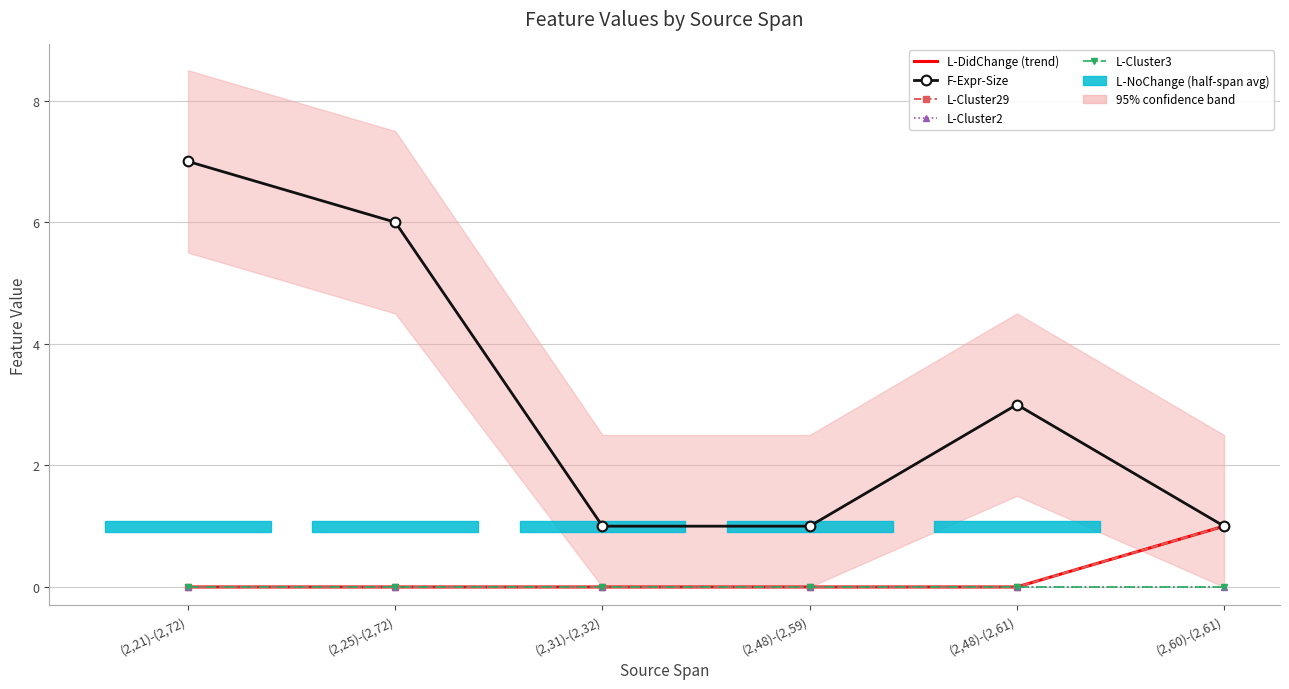

Reading left to right, what are all the values shown in this chart?

L-DidChange (trend): 0	0	0	0	0	1
F-Expr-Size: 7	6	1	1	3	1
L-Cluster29: 0	0	0	0	0	1
L-Cluster2: 0	0	0	0	0	0
L-Cluster3: 0	0	0	0	0	0